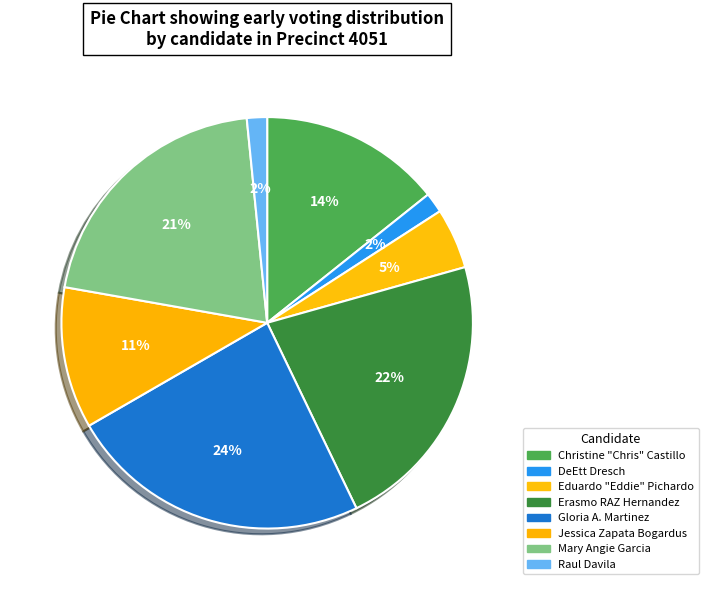

Count the number of slices in the pie.

8